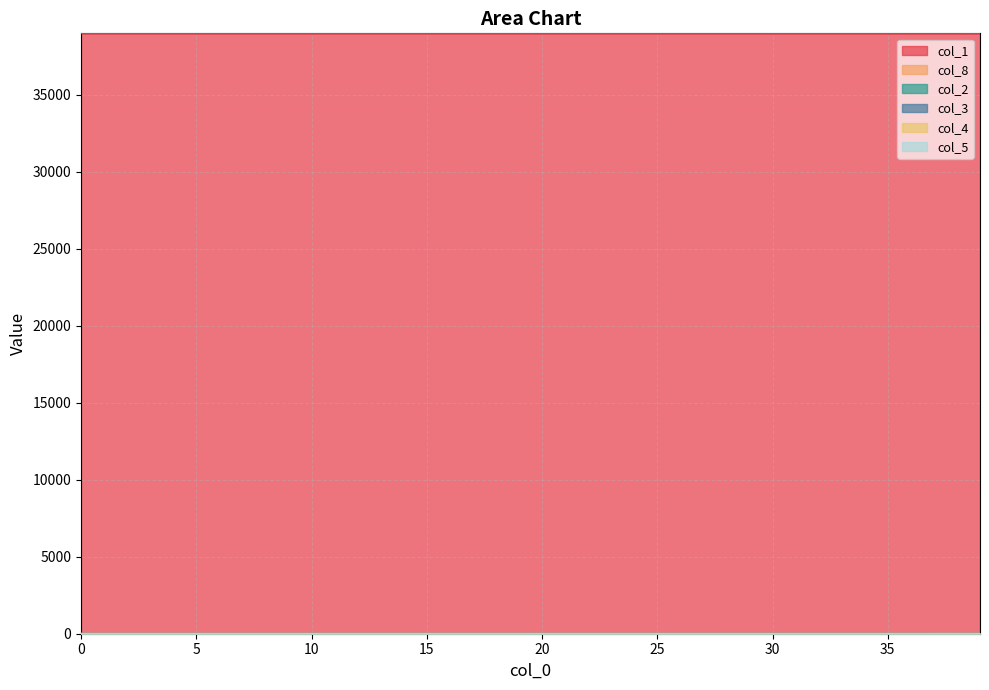

How many values in col_4 are above zero?

37